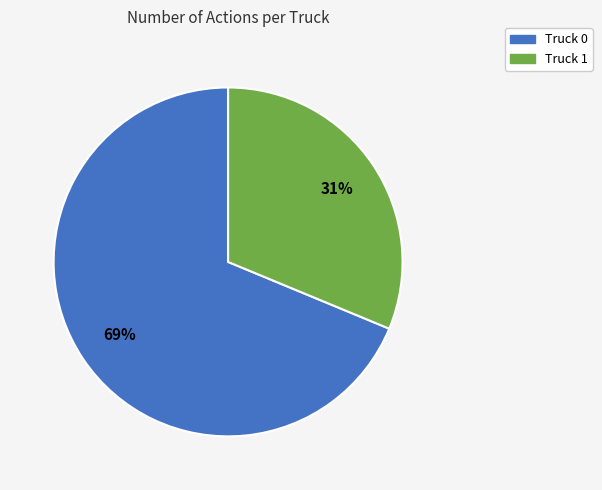

Count the number of slices in the pie.

2